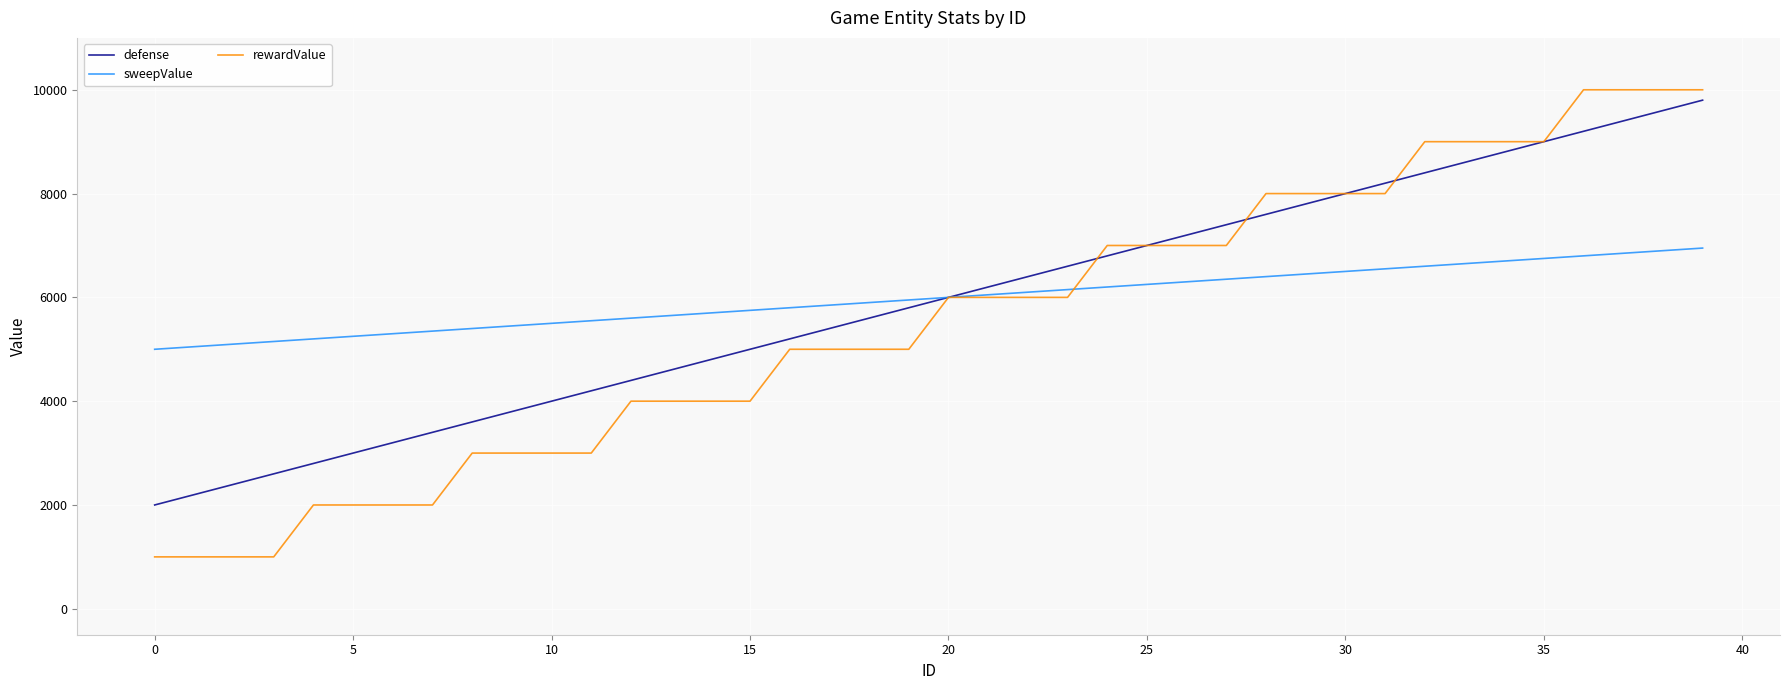

Reading left to right, list all the values displayed in this chart.

defense: 2000	2200	2400	2600	2800	3000	3200	3400	3600	3800	4000	4200	4400	4600	4800	5000	5200	5400	5600	5800	6000	6200	6400	6600	6800	7000	7200	7400	7600	7800	8000	8200	8400	8600	8800	9000	9200	9400	9600	9800
sweepValue: 5000	5050	5100	5150	5200	5250	5300	5350	5400	5450	5500	5550	5600	5650	5700	5750	5800	5850	5900	5950	6000	6050	6100	6150	6200	6250	6300	6350	6400	6450	6500	6550	6600	6650	6700	6750	6800	6850	6900	6950
rewardValue: 1000	1000	1000	1000	2000	2000	2000	2000	3000	3000	3000	3000	4000	4000	4000	4000	5000	5000	5000	5000	6000	6000	6000	6000	7000	7000	7000	7000	8000	8000	8000	8000	9000	9000	9000	9000	10000	10000	10000	10000